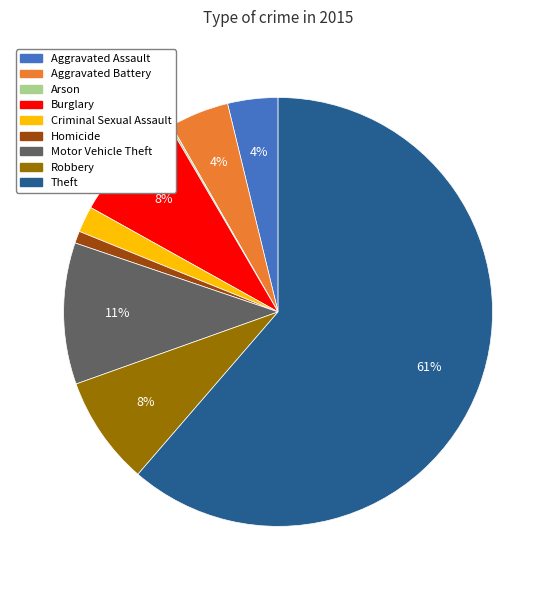

To the nearest percent, what is the difference between the Robbery and Aggravated Battery slice percentages?

4%